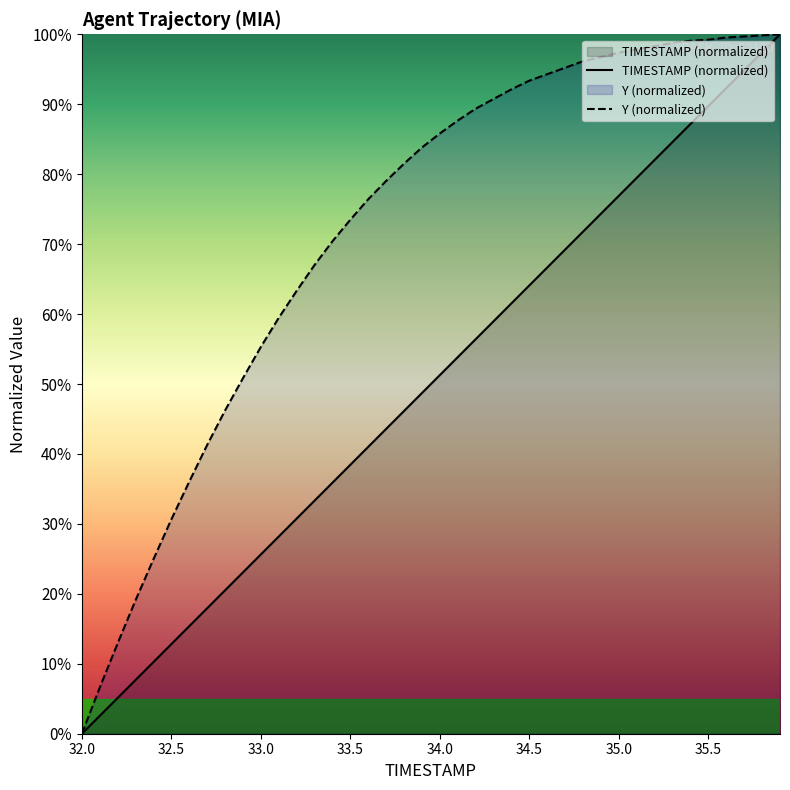

What is the difference between the maximum and minimum values in the Y (normalized) series?

100.0